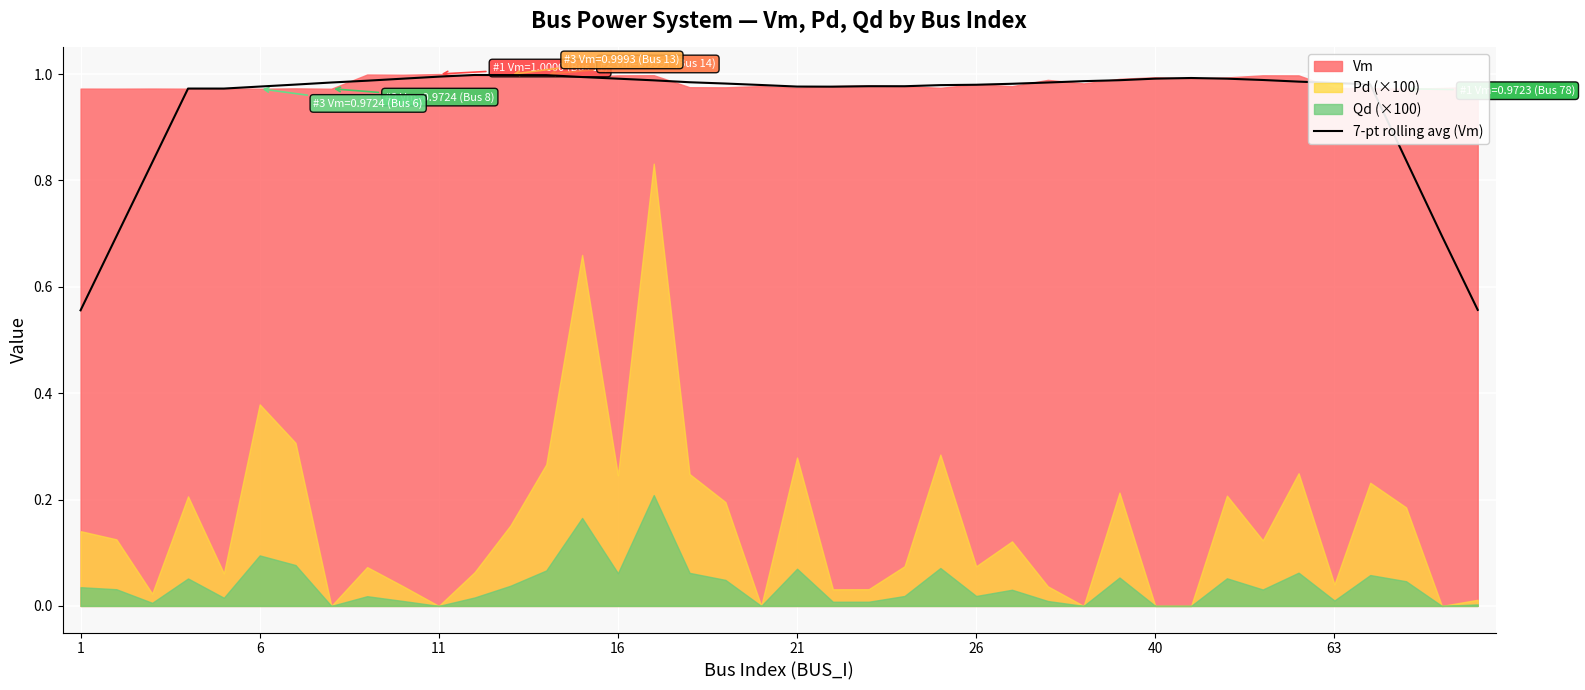

How many lines are shown in the chart?

1